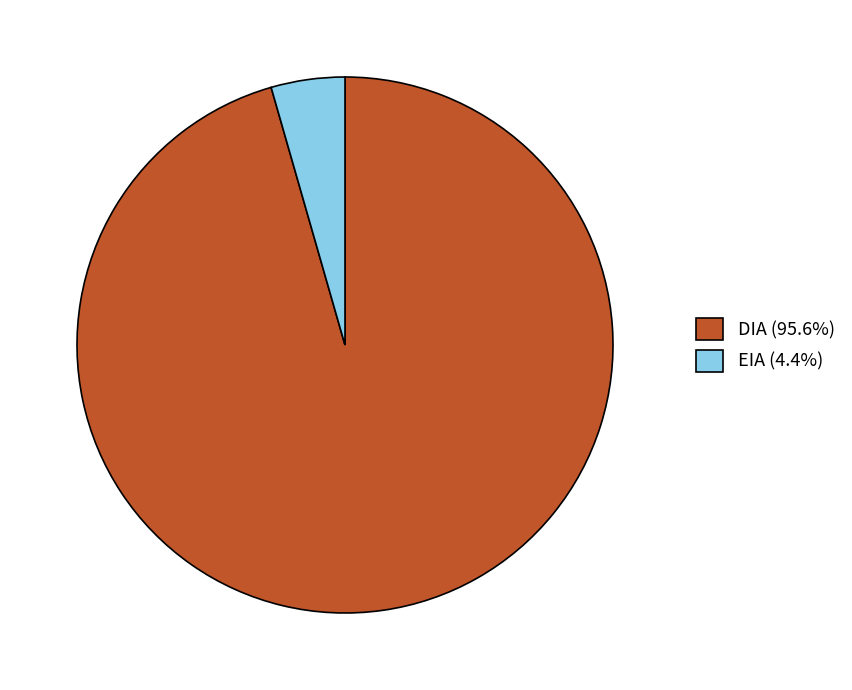

Which category has the biggest portion of the pie?

DIA